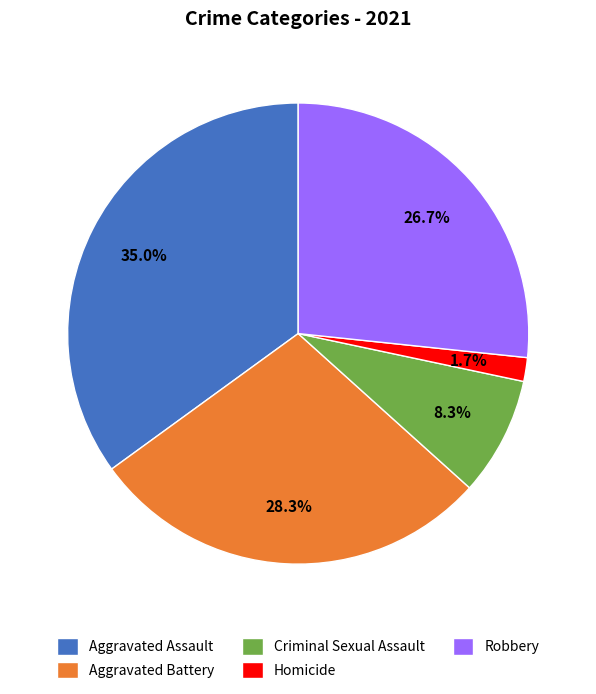

Which slice is the largest?

Aggravated Assault